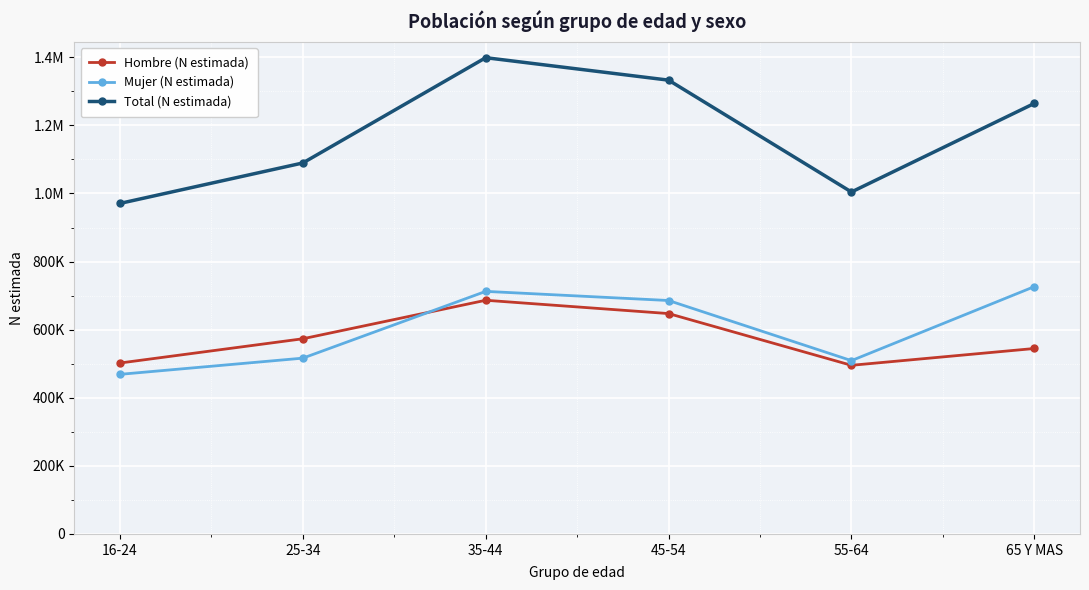

True or false: Hombre (N estimada) has more than 0 points higher than both neighbors.

True